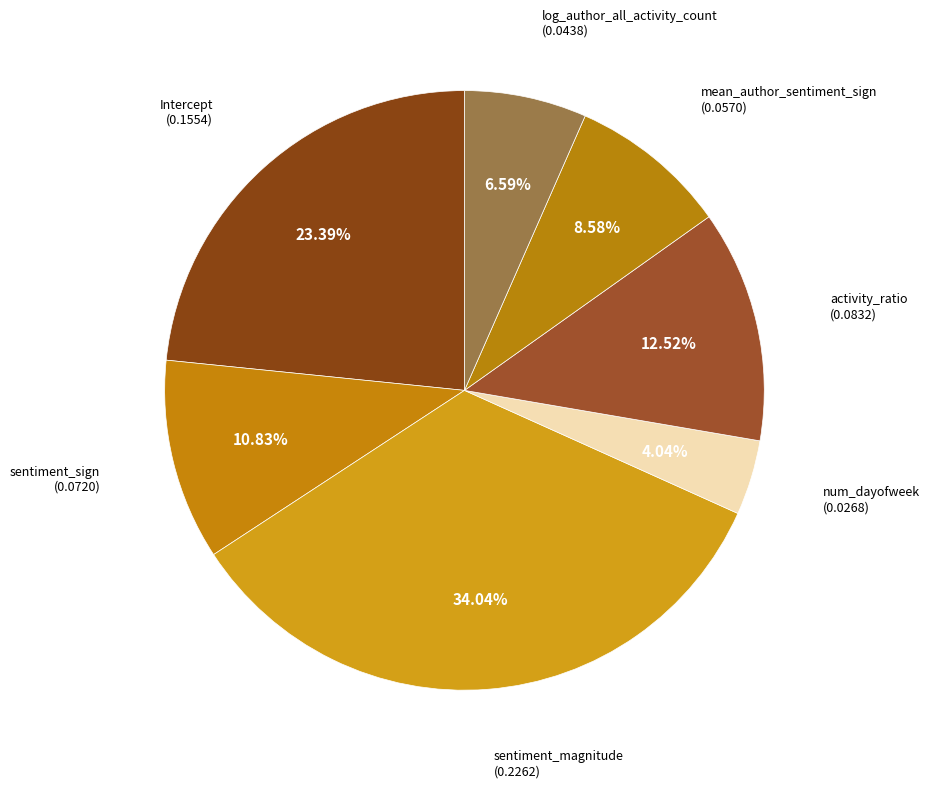

Rank the categories by value from lowest to highest.

num_dayofweek, log_author_all_activity_count, mean_author_sentiment_sign, sentiment_sign, activity_ratio, Intercept, sentiment_magnitude